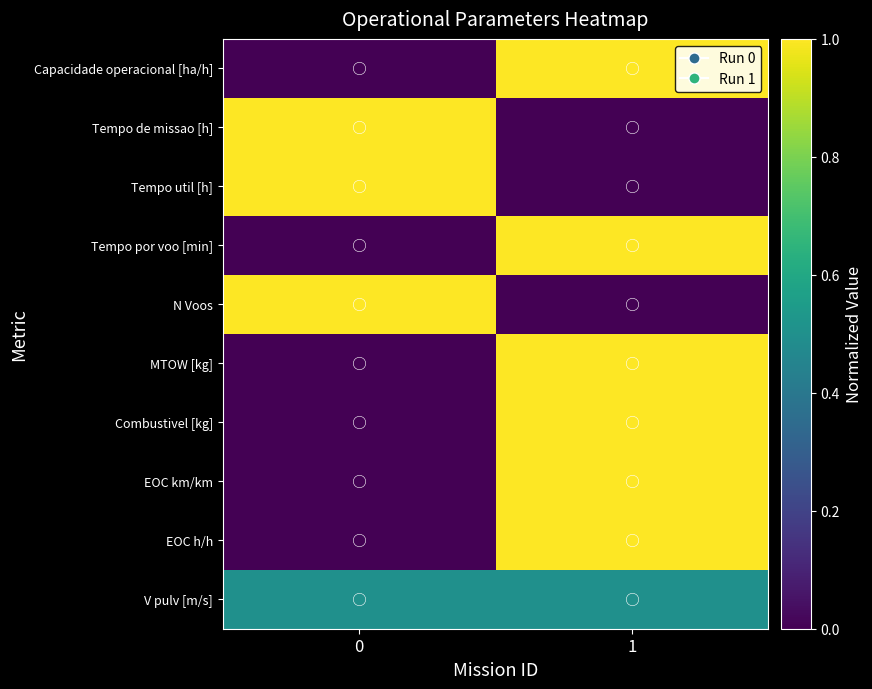

Reading left to right, what are all the values shown in this chart?

Capacidade operacional [ha/h]: 0=0.0	1=1.0
Tempo de missao [h]: 0=1.0	1=0.0
Tempo util [h]: 0=1.0	1=0.0
Tempo por voo [min]: 0=0.0	1=1.0
N Voos: 0=1.0	1=0.0
MTOW [kg]: 0=0.0	1=1.0
Combustivel [kg]: 0=0.0	1=1.0
EOC km/km: 0=0.0	1=1.0
EOC h/h: 0=0.0	1=1.0
V pulv [m/s]: 0=0.5	1=0.5